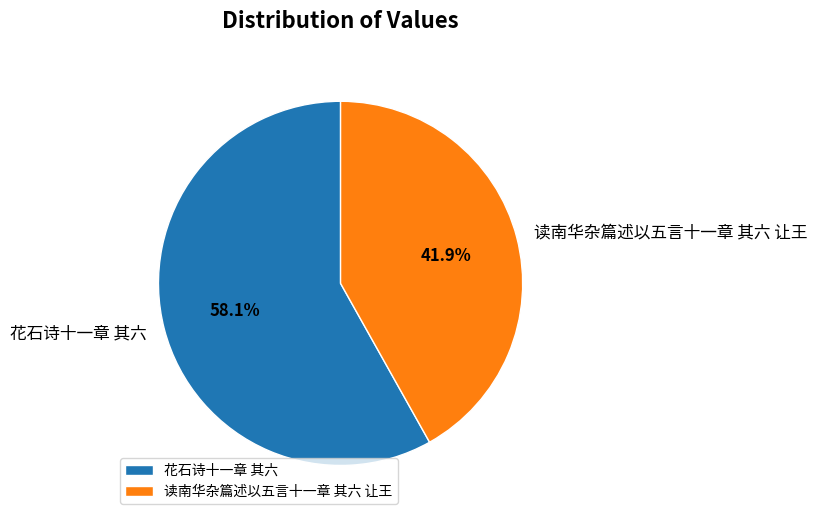

Rank the categories by value from highest to lowest.

花石诗十一章 其六, 读南华杂篇述以五言十一章 其六 让王